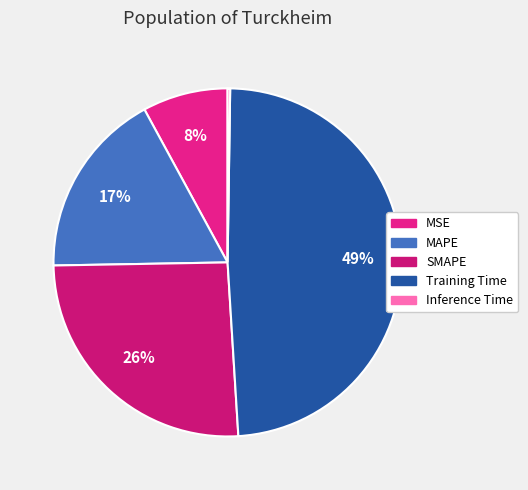

To the nearest percent, what is the difference between the largest and smallest slice percentages?

49%